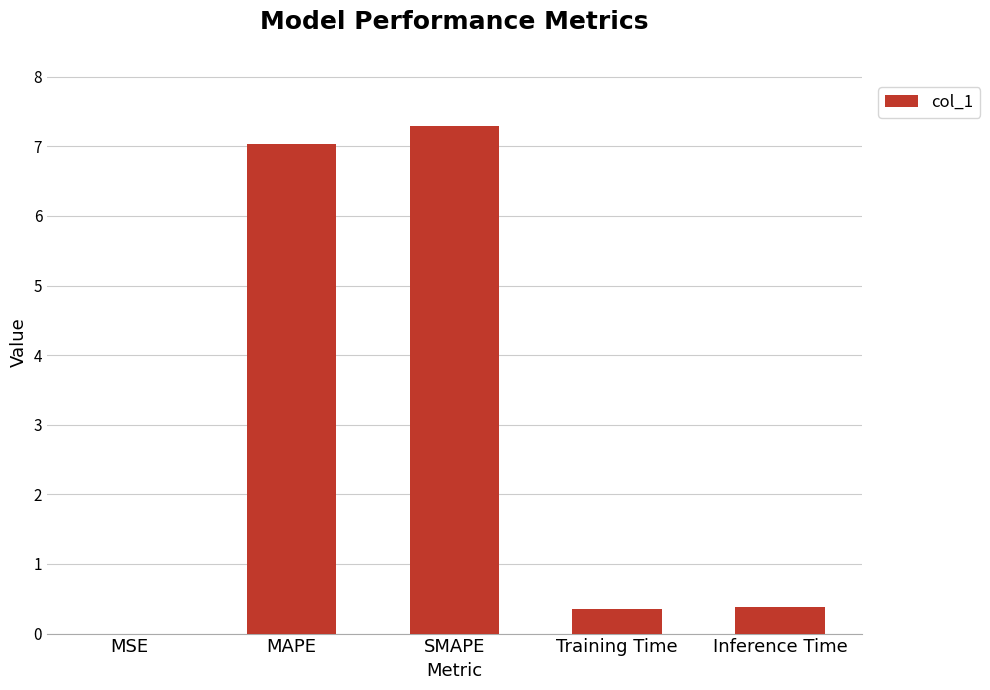

Is it true that the value at SMAPE is 4.6?

False